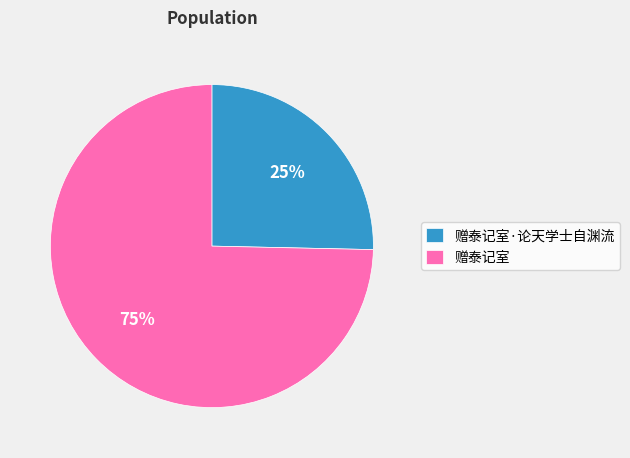

Is there a majority slice in this chart?

Yes